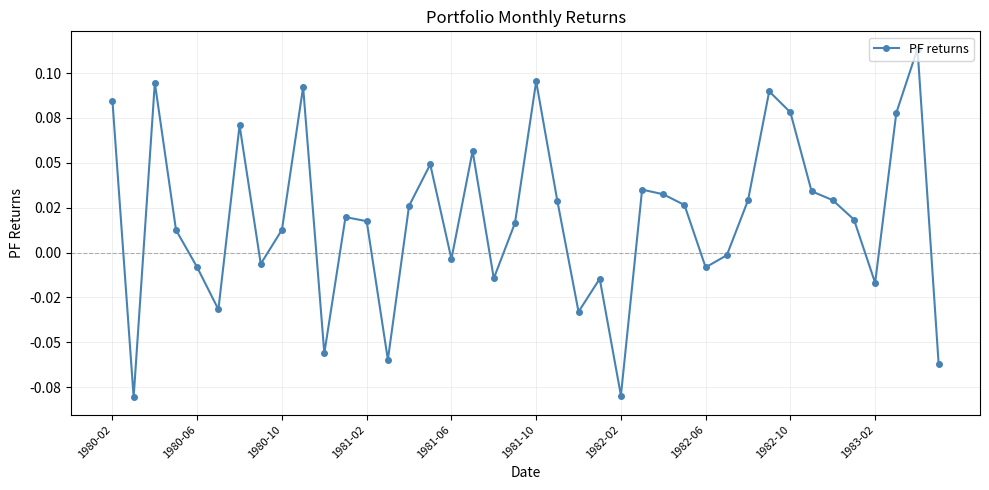

True or false: there are more than 0 points higher than both neighbors.

True